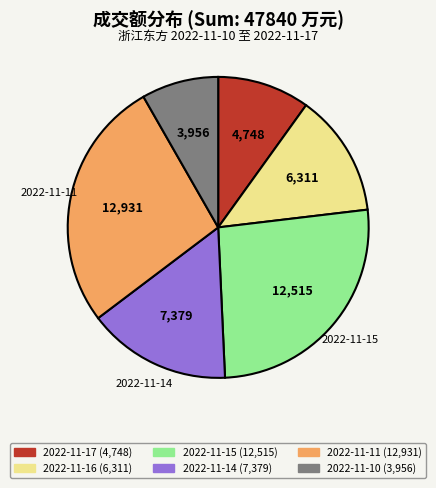

Does any single category account for the majority?

No